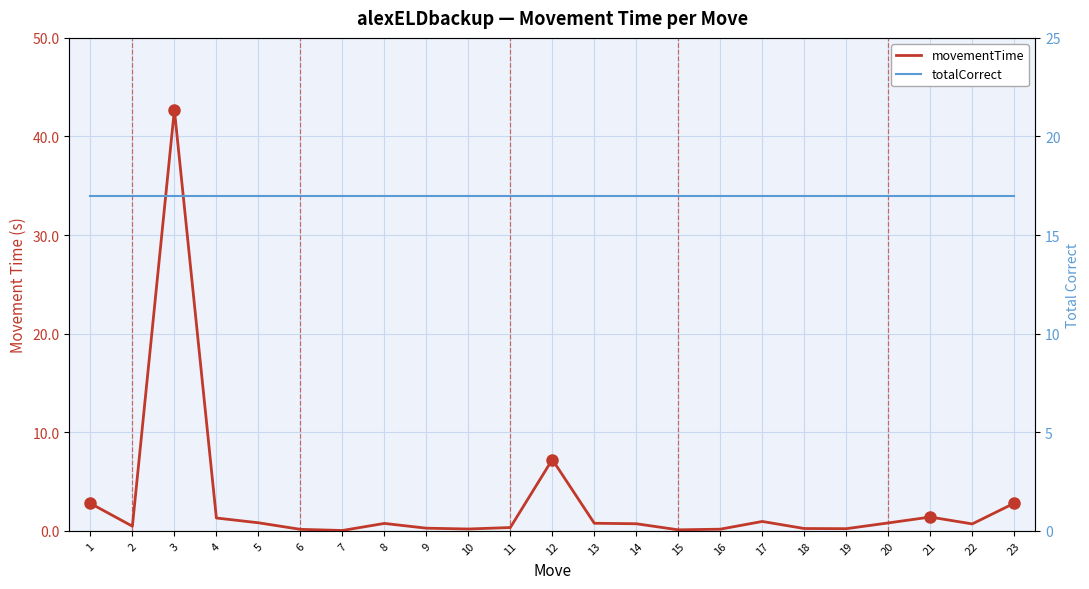

True or false: movementTime and totalCorrect cross at least once.

True